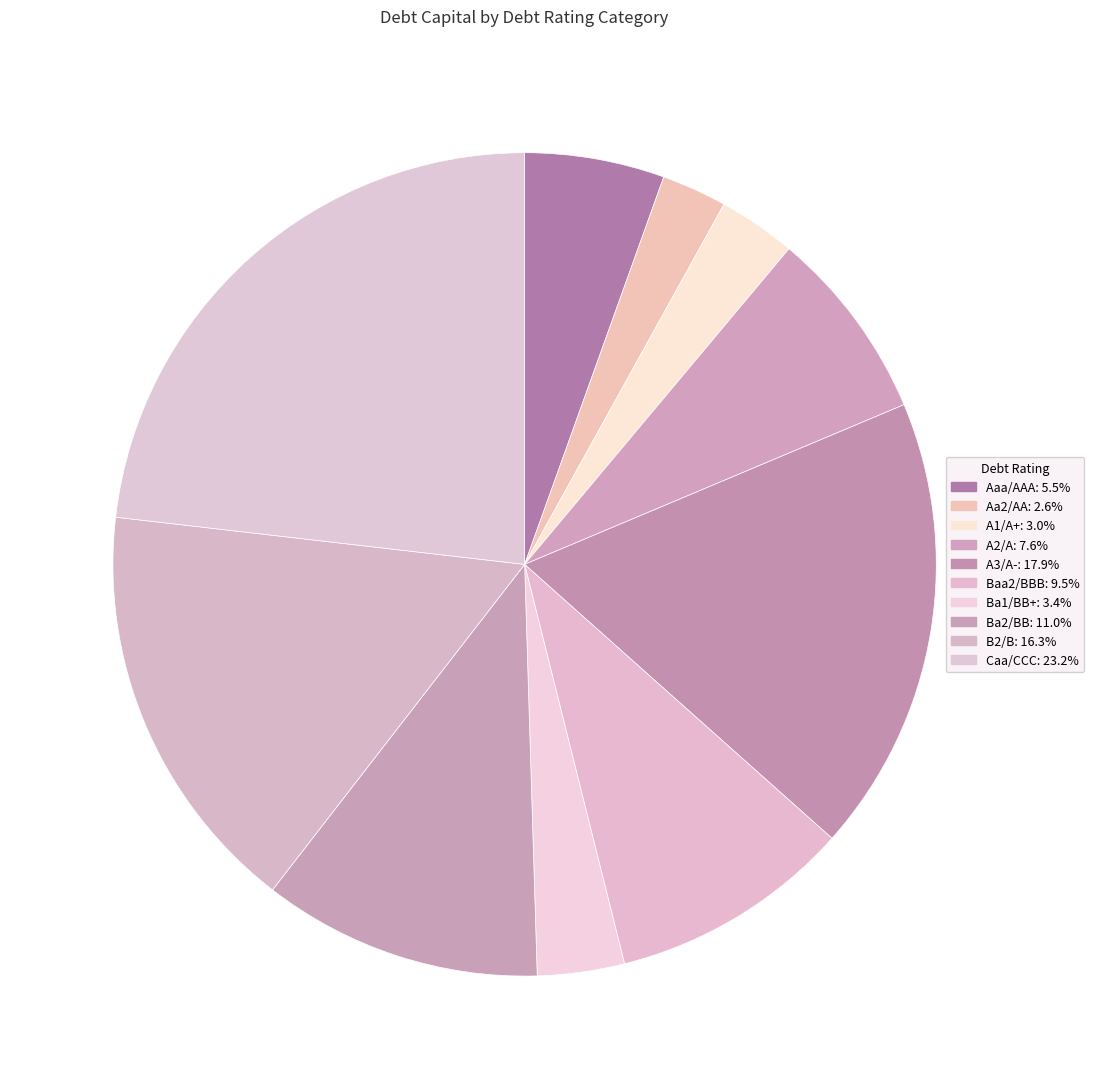

What is the largest slice in the pie chart?

Caa/CCC